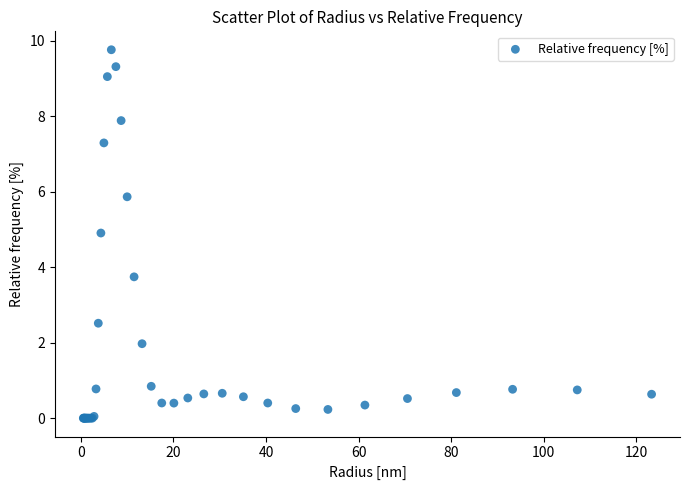

What Y value in the scatter plot is closest to 4?

3.7